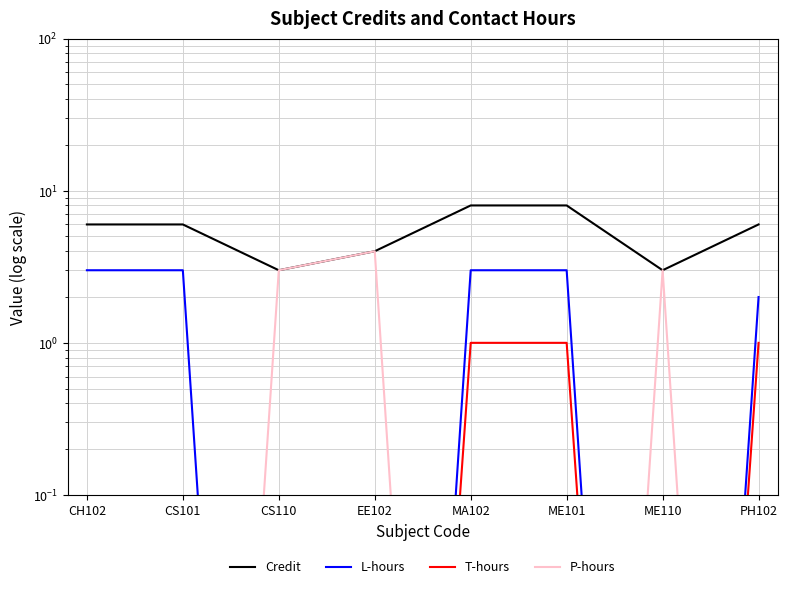

True or false: T-hours has more than 1 interior local peaks.

False